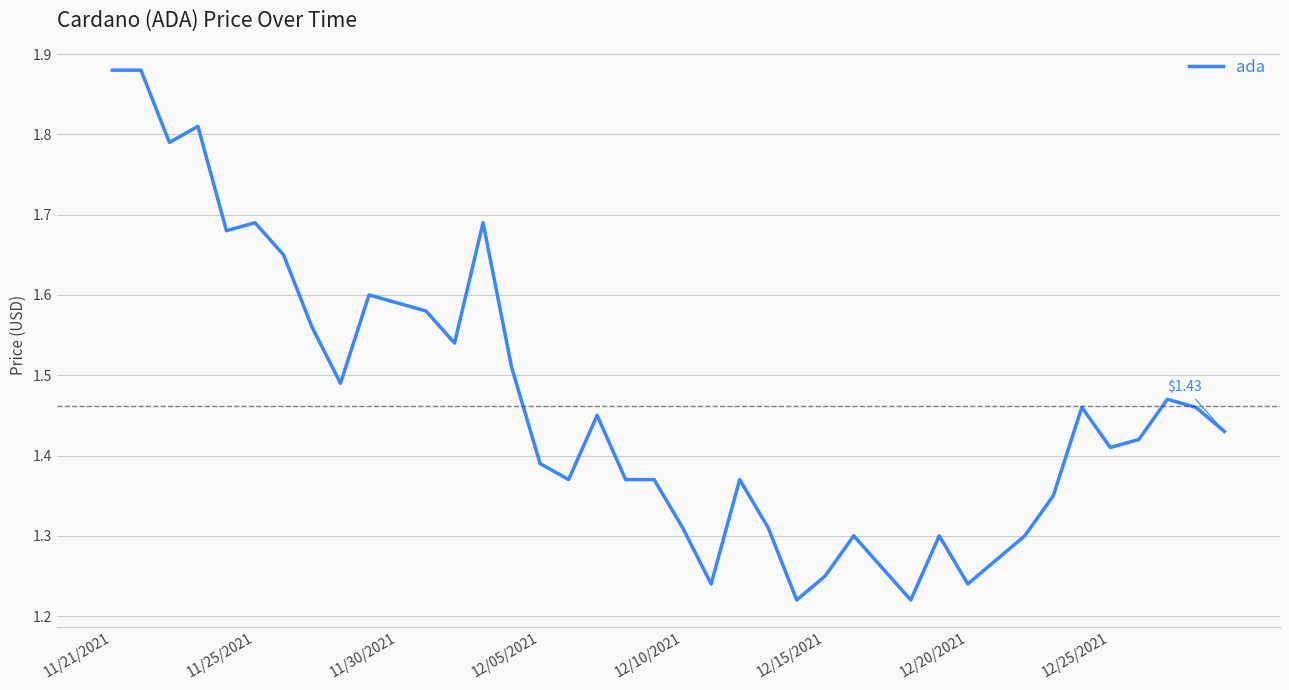

What is the difference between the maximum and minimum values?

0.7